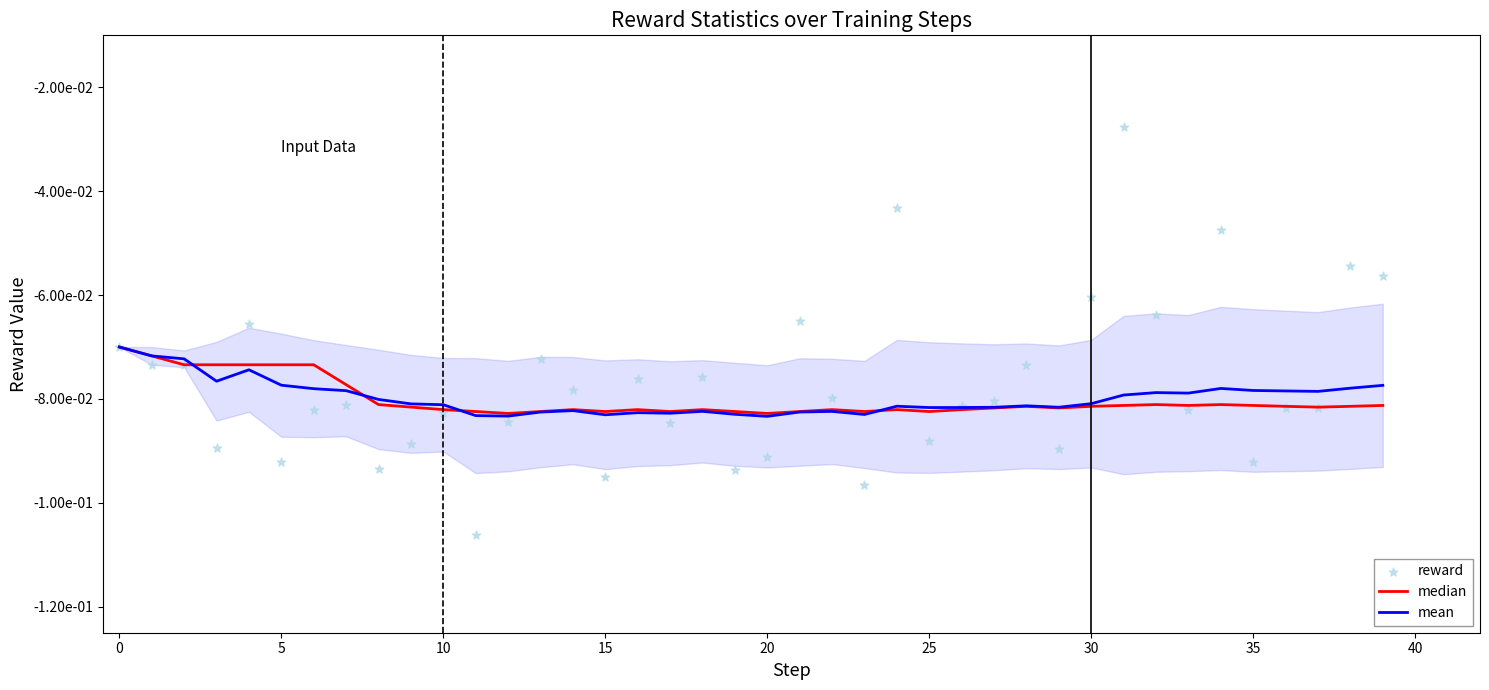

Which series contains the lowest Y value?

reward